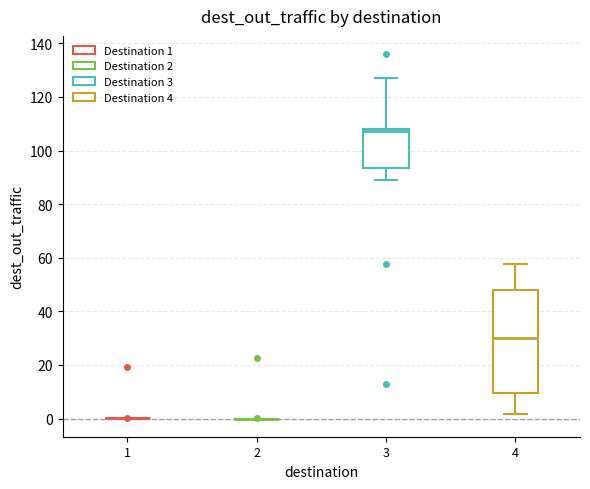

Reading left to right, transcribe this box plot: for each box, give where its median line is, the range the box spans, and where its two whiskers end, as read against the y-axis. The values are not printed on the chart, so give them approximately, as read against the axis.

1: box collapsed to a line at 0, whiskers 0 to 0
2: box collapsed to a line at 0, whiskers 0 to 0
3: median 108 (just below the box's upper edge), box 94 to 108, whiskers 90 to 128
4: median 30, box 10 to 48, whiskers 2 to 58